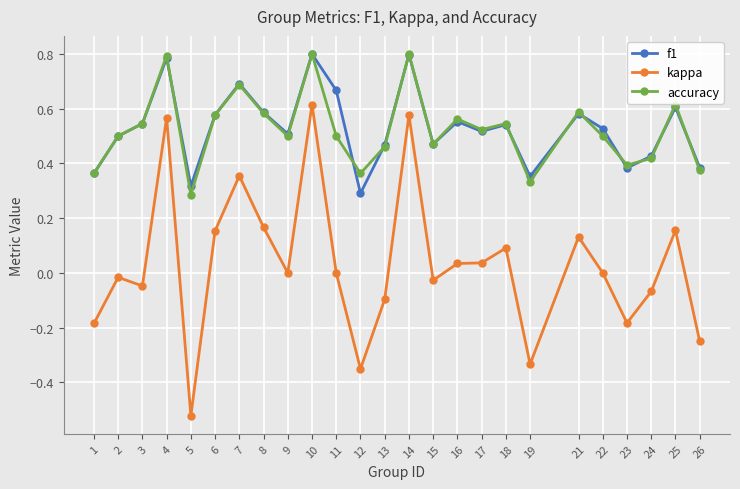

True or false: kappa and accuracy intersect in this chart.

False